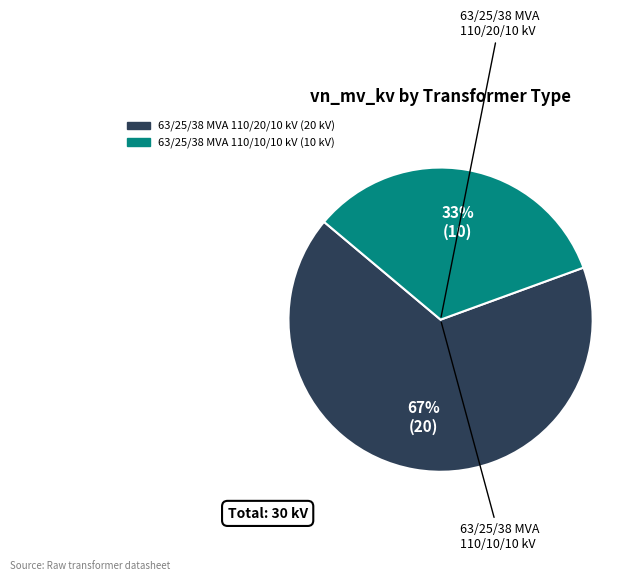

Which category has the biggest portion of the pie?

63/25/38 MVA 110/20/10 kV